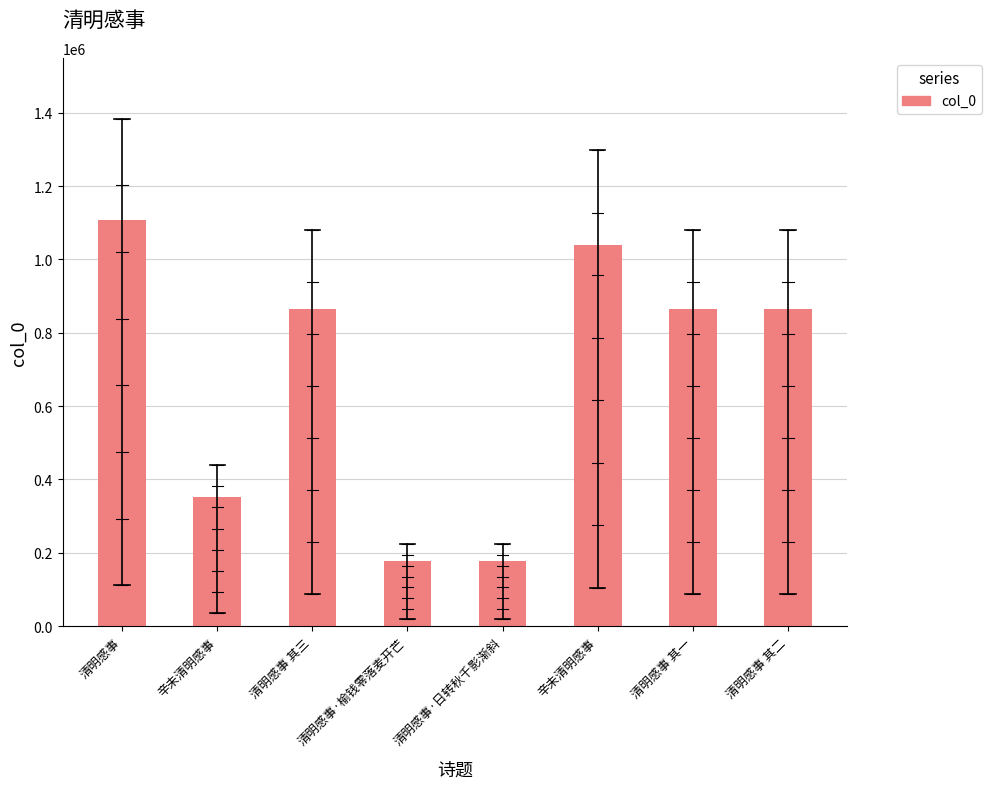

What is the change in value from 清明感事·日转秋千影渐斜 to 清明感事 其二?

+685208